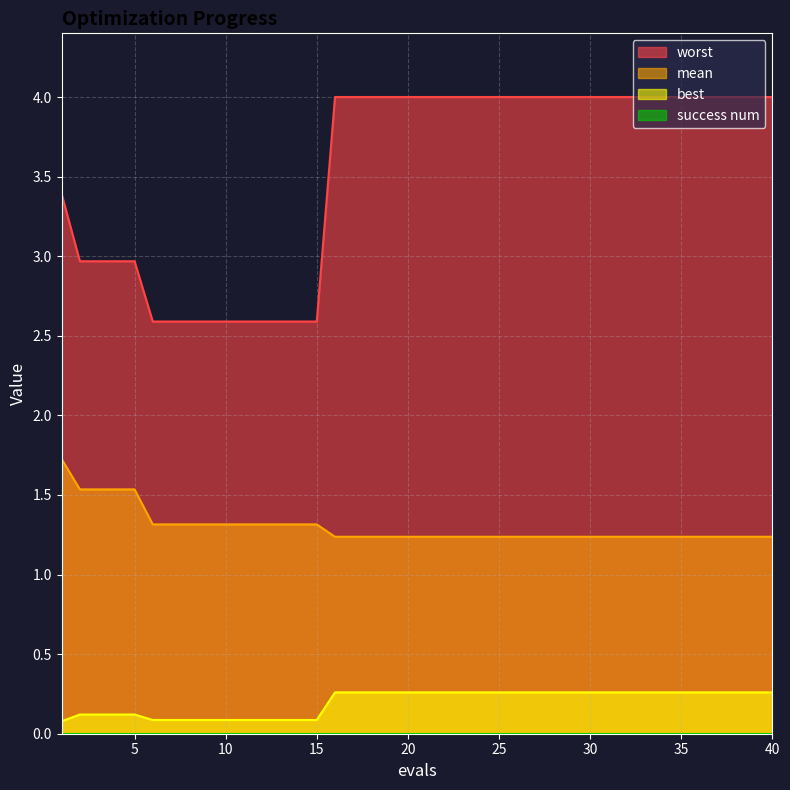

Does the chart display data point markers on the line(s)?

No